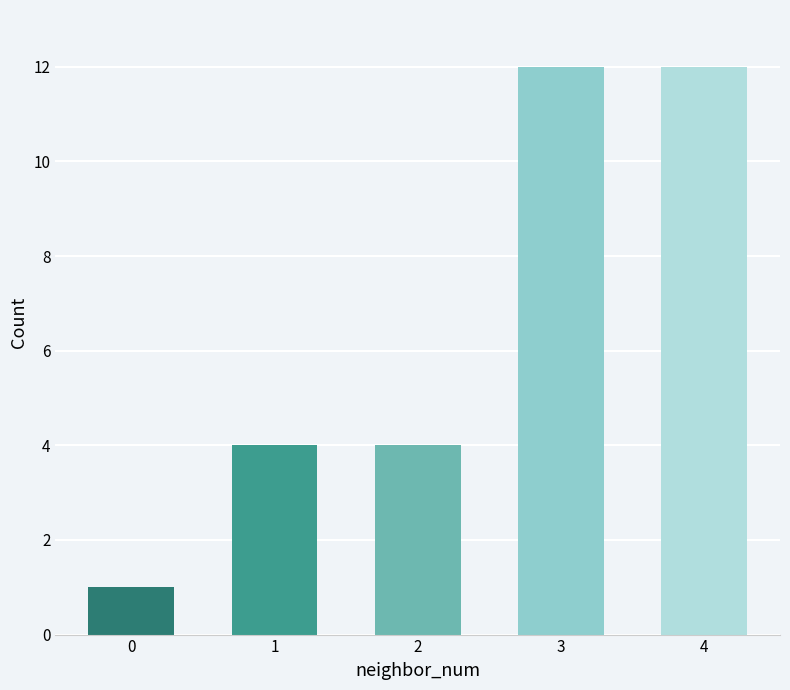

What is the value of the 5th bar from the left?

12